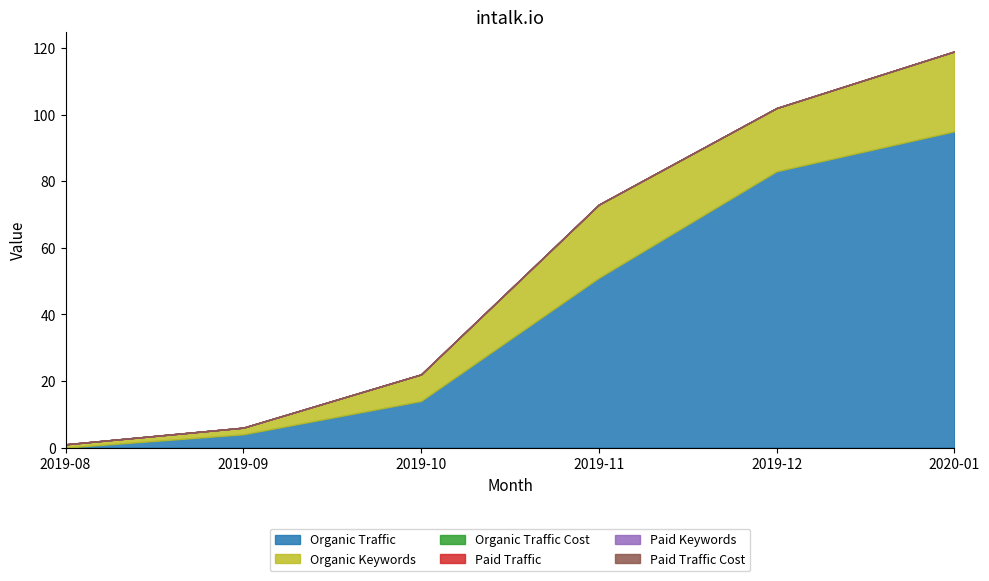

Reading left to right, extract all data points from this chart.

Organic Traffic: 0	4	14	51	83	95
Organic Keywords: 1	2	8	22	19	24
Organic Traffic Cost: 0	0	0	0	0	0
Paid Traffic: 0	0	0	0	0	0
Paid Keywords: 0	0	0	0	0	0
Paid Traffic Cost: 0	0	0	0	0	0